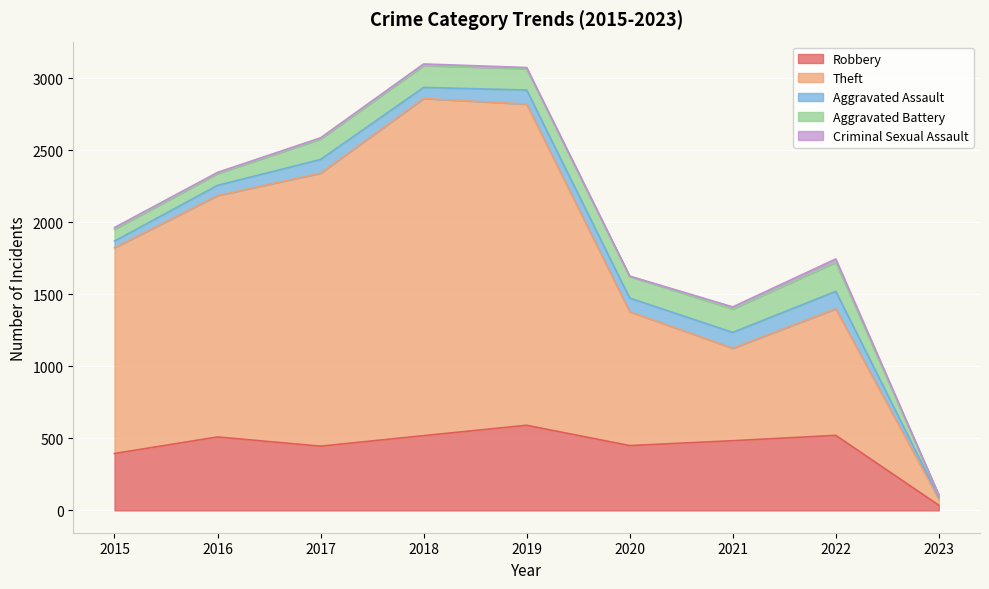

How many series are shown in this chart?

5